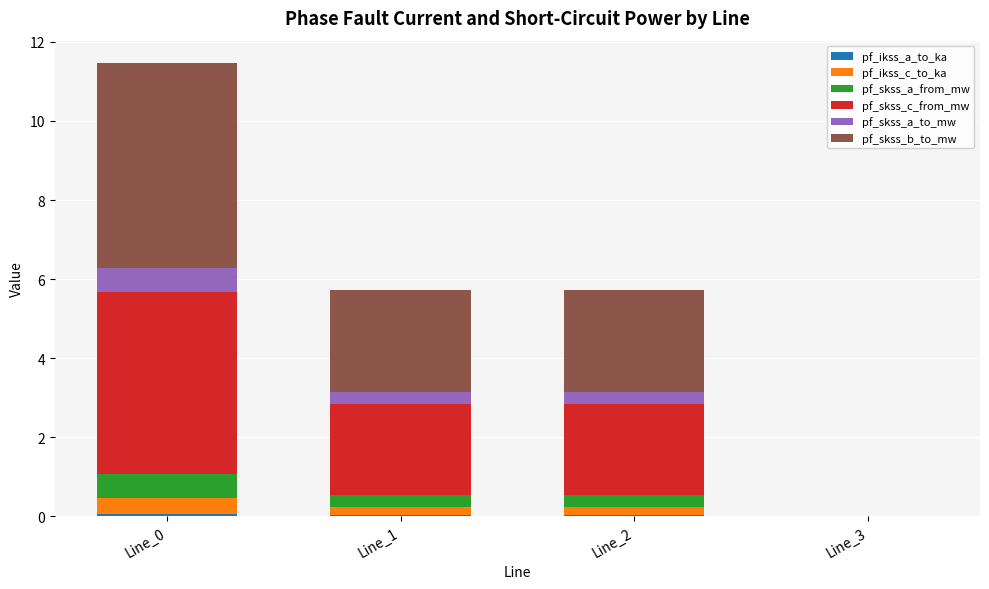

Which series has the widest spread of values?

pf_skss_b_to_mw